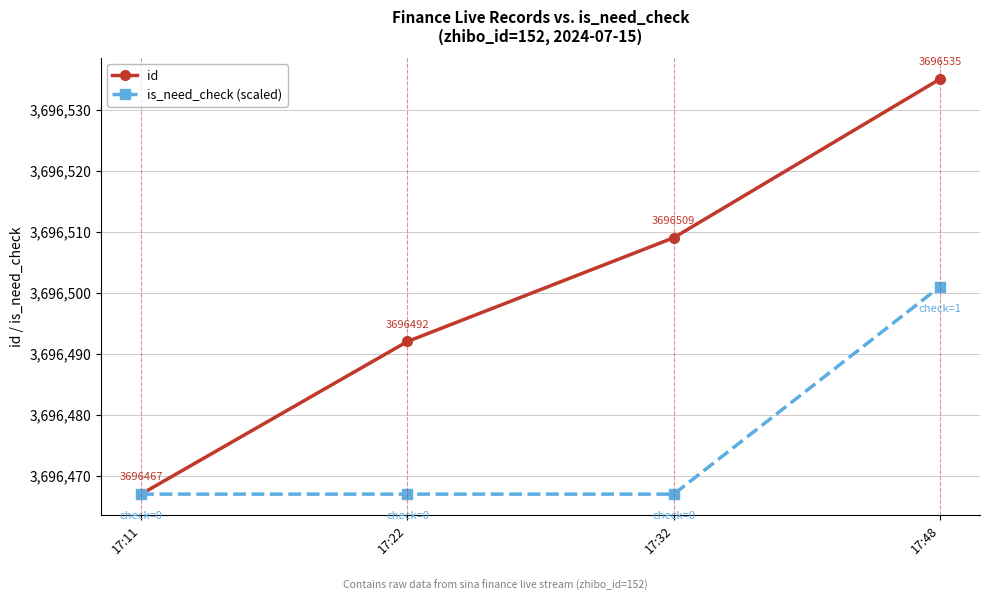

What is the smallest value displayed?

3696467